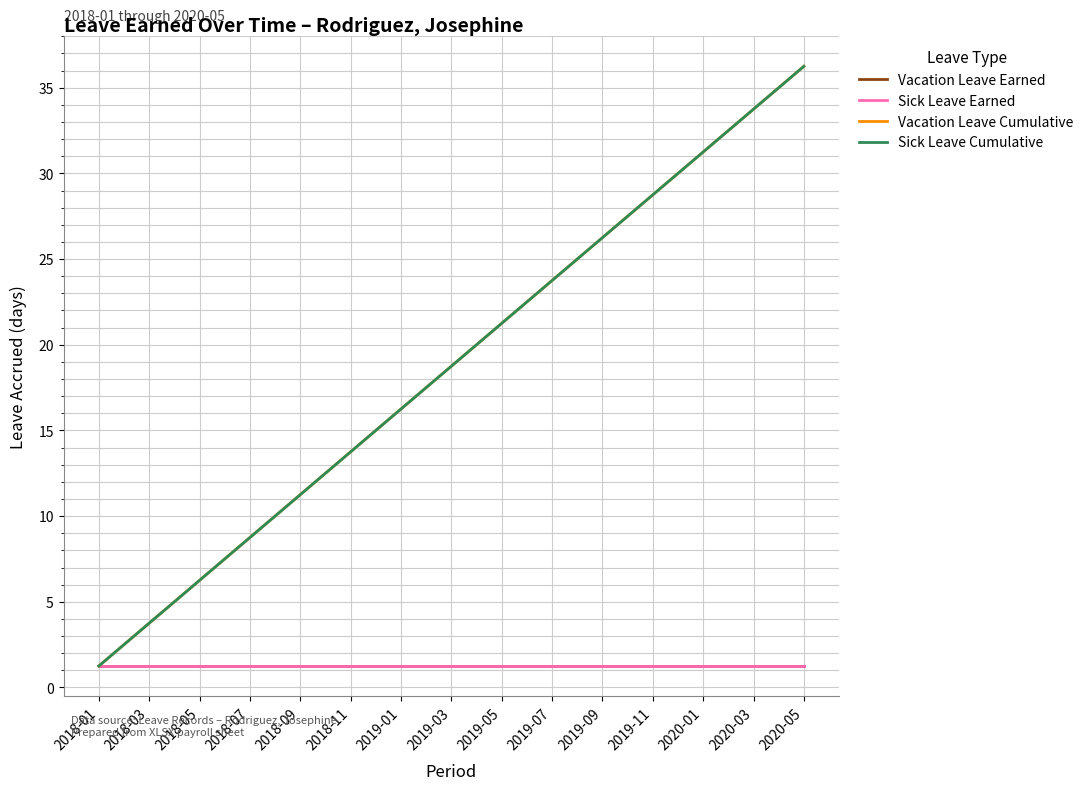

What is the label of the 29th point from the right?

2018-01